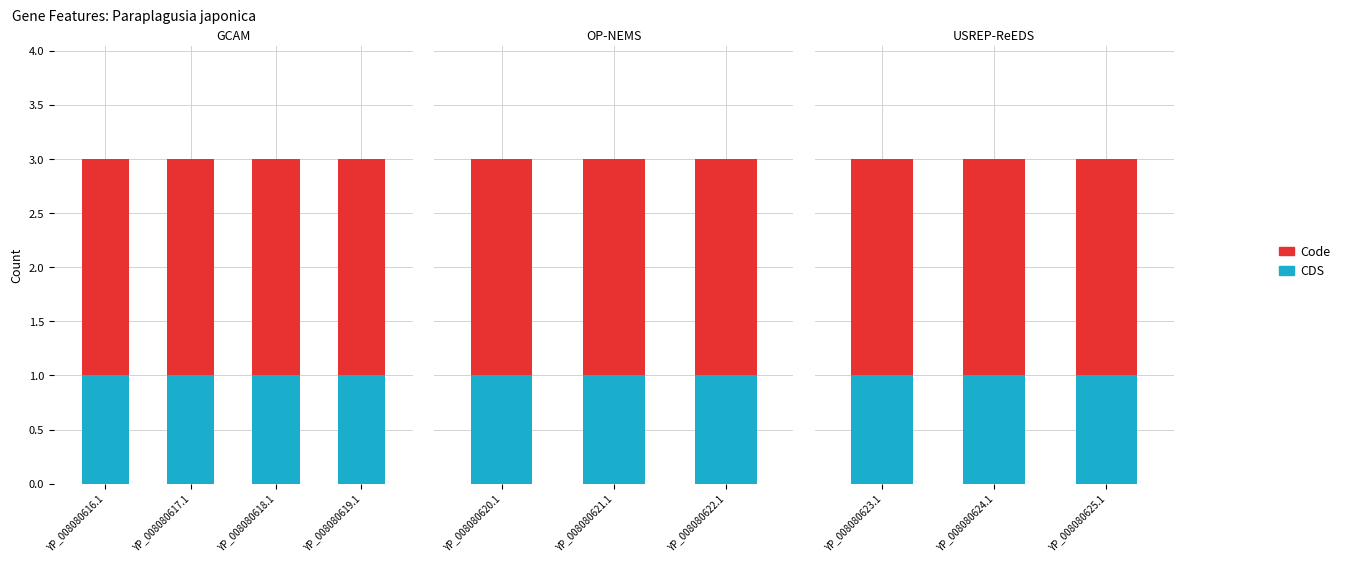

How many categories are shown in the chart?

3